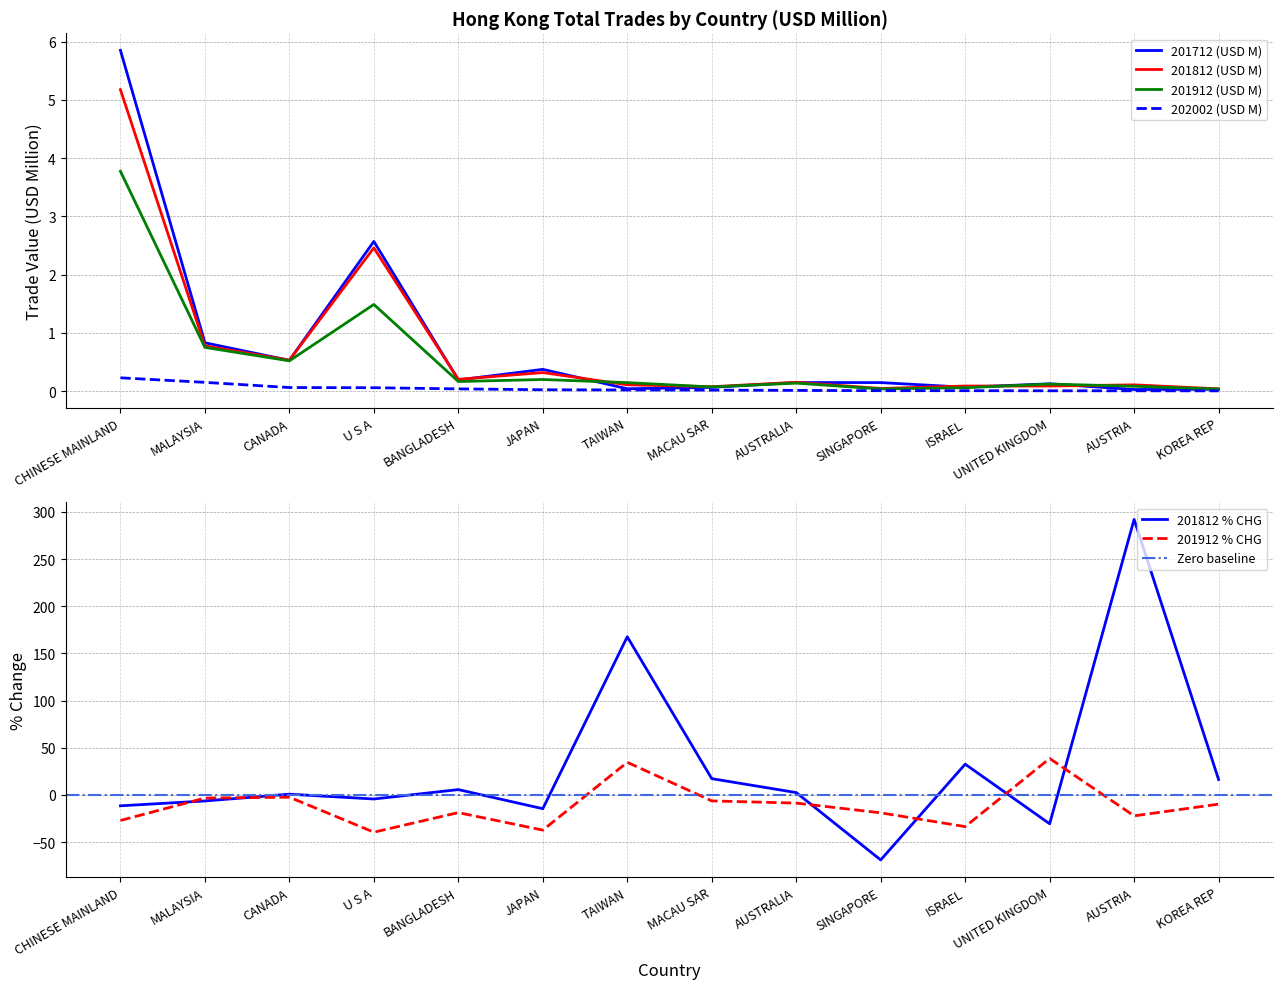

How many values in the 201812 % CHG series exceed 2?

7